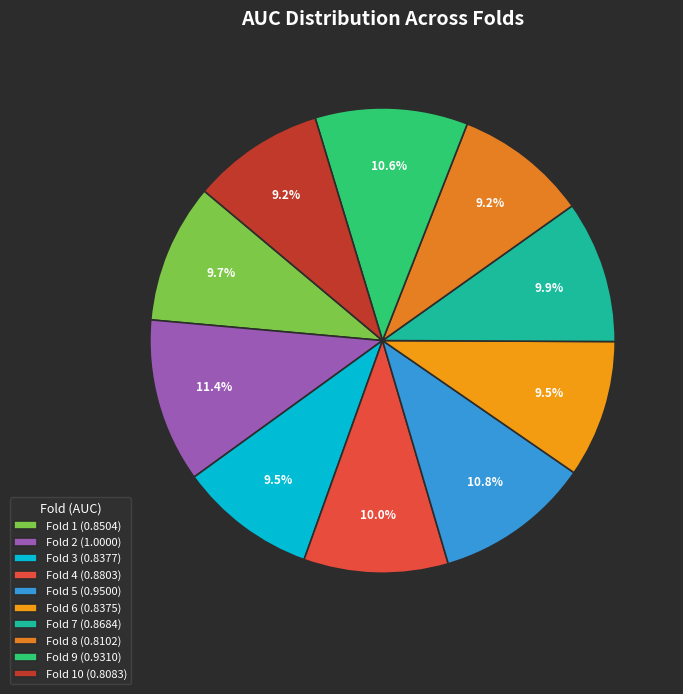

How many segments does this pie chart have?

10